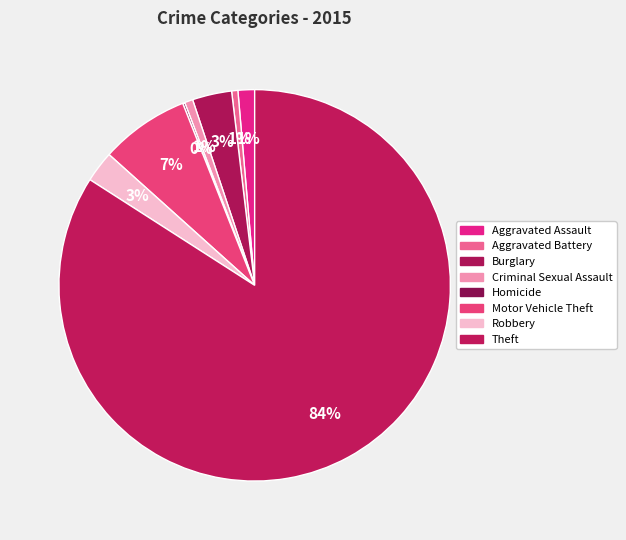

What is the change in value from Aggravated Assault to Aggravated Battery?

-5